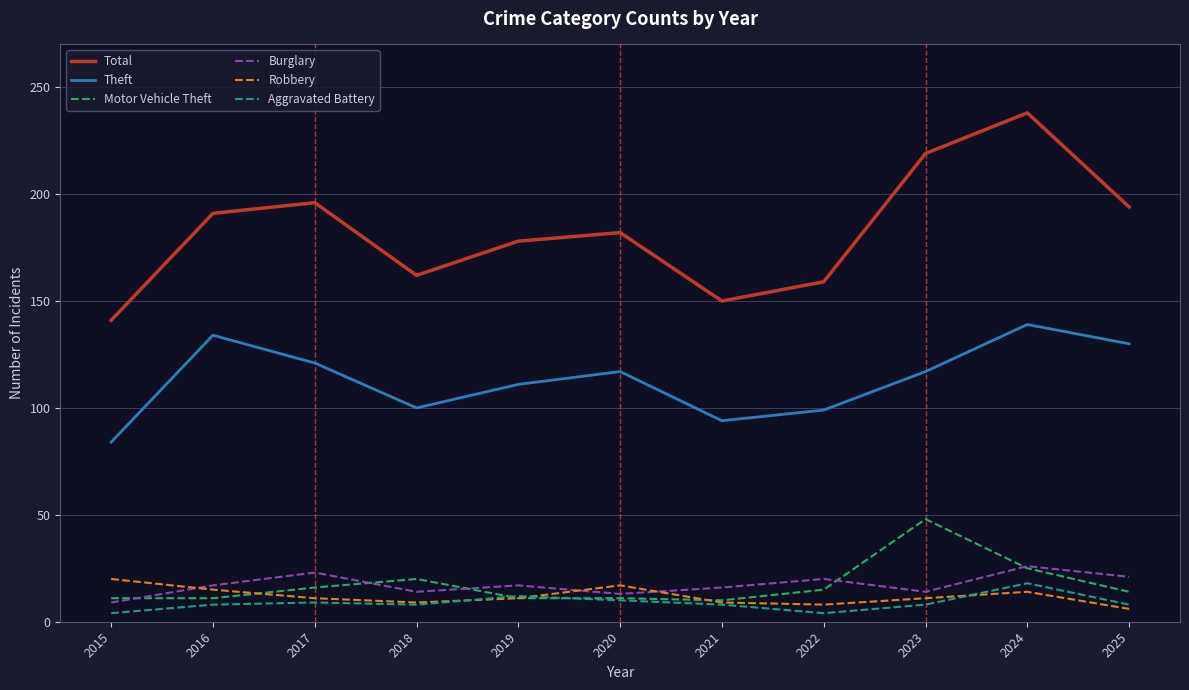

What is the approximate value of Burglary at 2017?

23